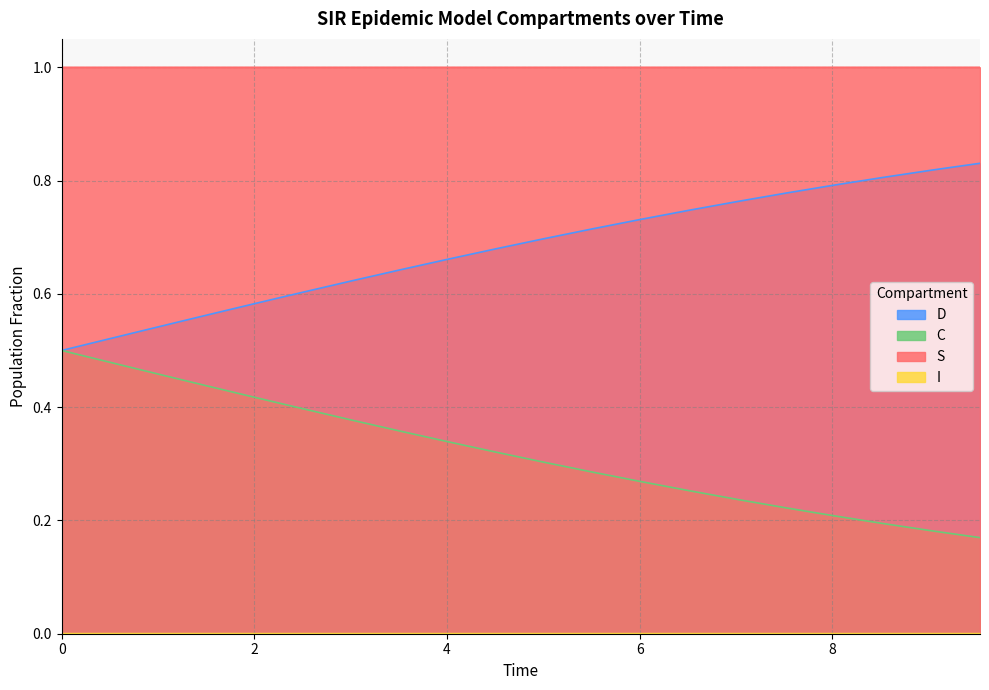

What is the value of the S point at the 7th from the left?

1.0